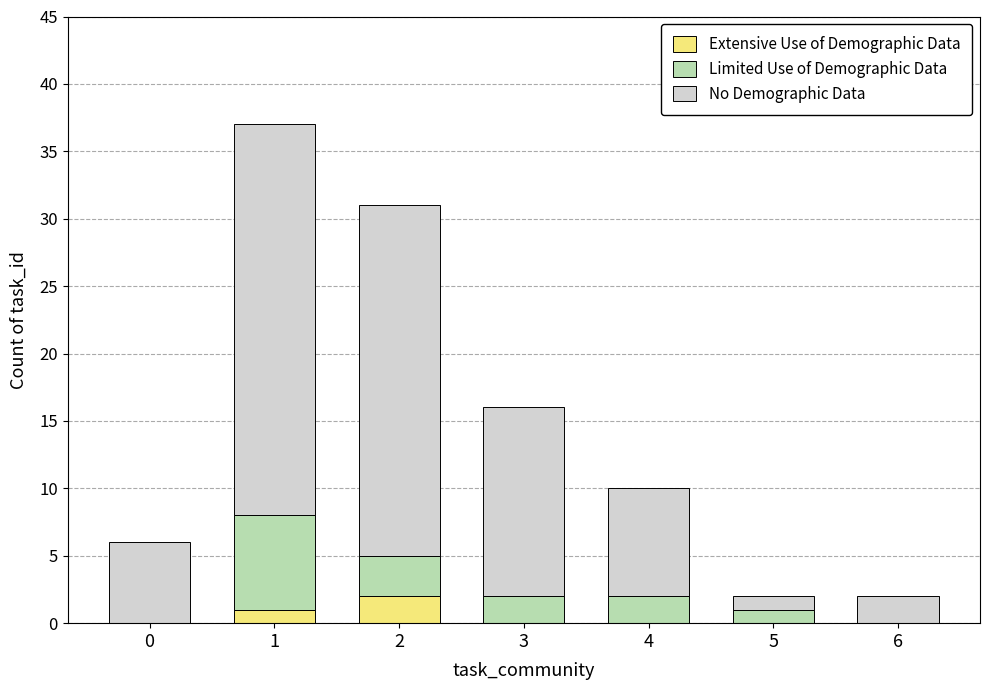

The Extensive Use of Demographic Data series shows 0 at 6. True or false?

True